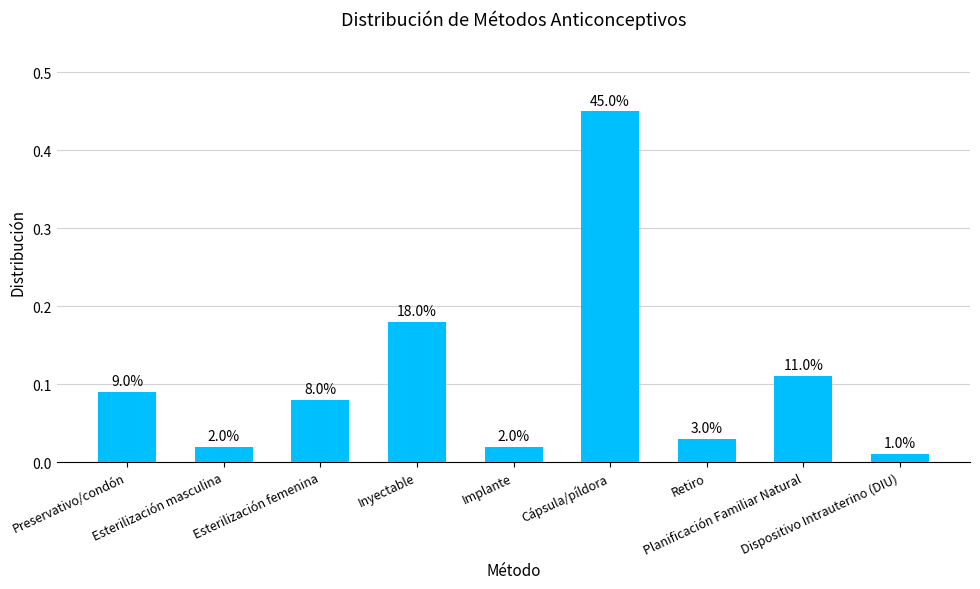

What is the difference between the values at Cápsula/píldora and Preservativo/condón?

0.4